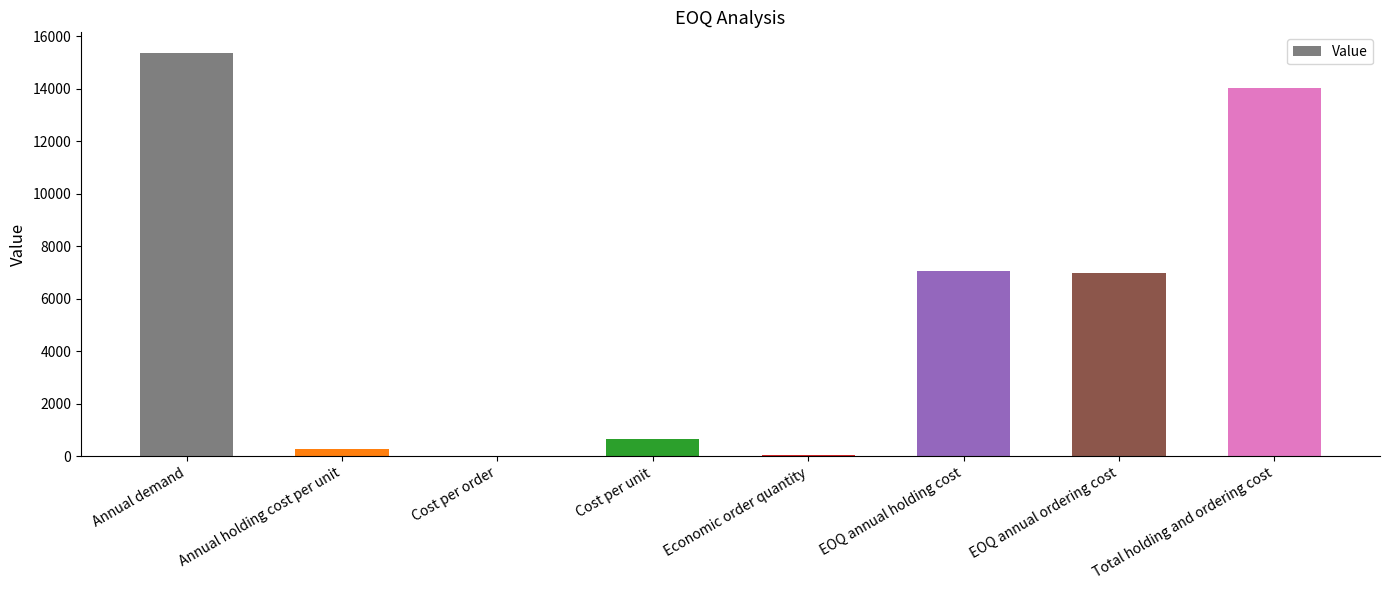

The chart shows a value of 21100.2 at Annual demand. True or false?

False